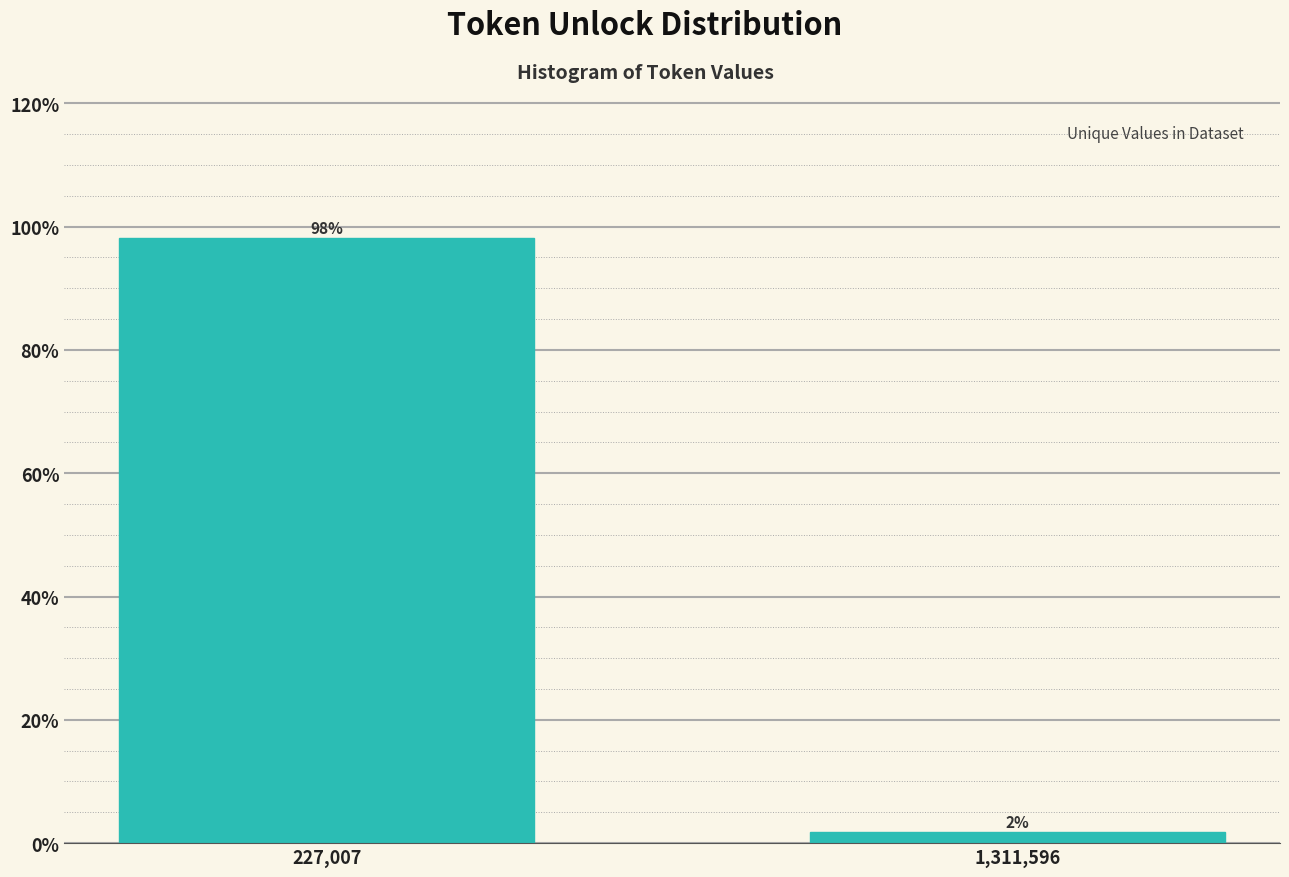

What position from the left is 227,007?

1